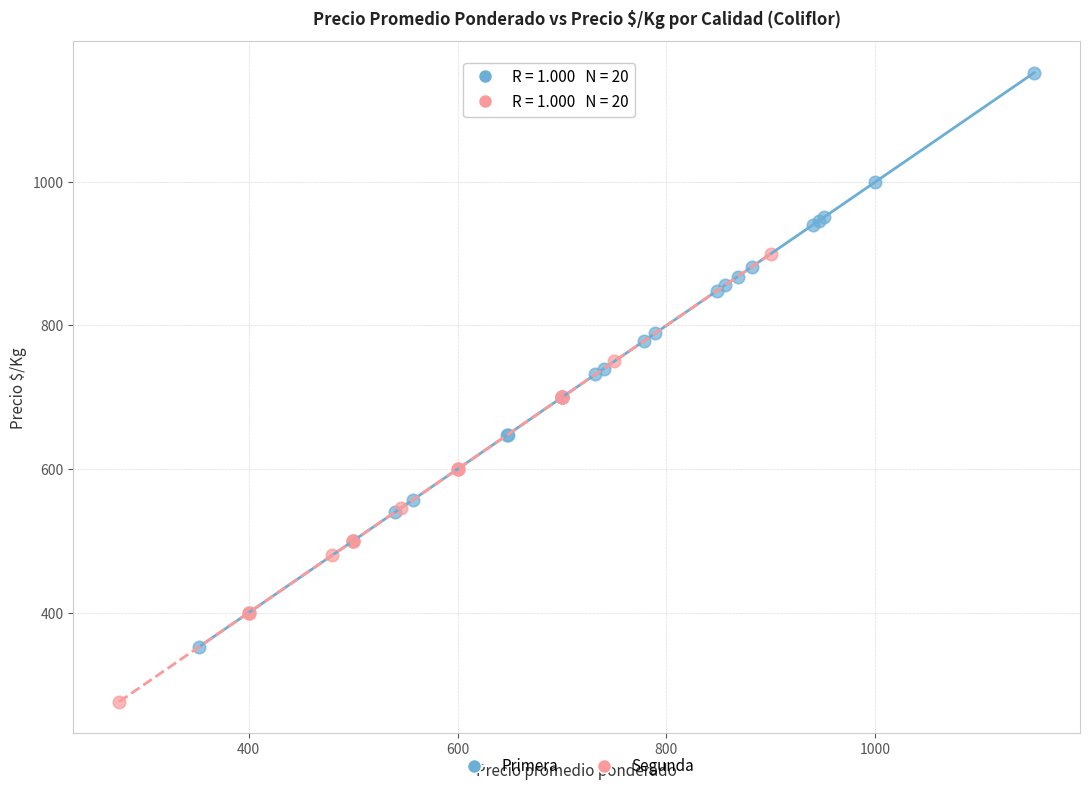

Which series reaches the minimum Y coordinate?

Segunda